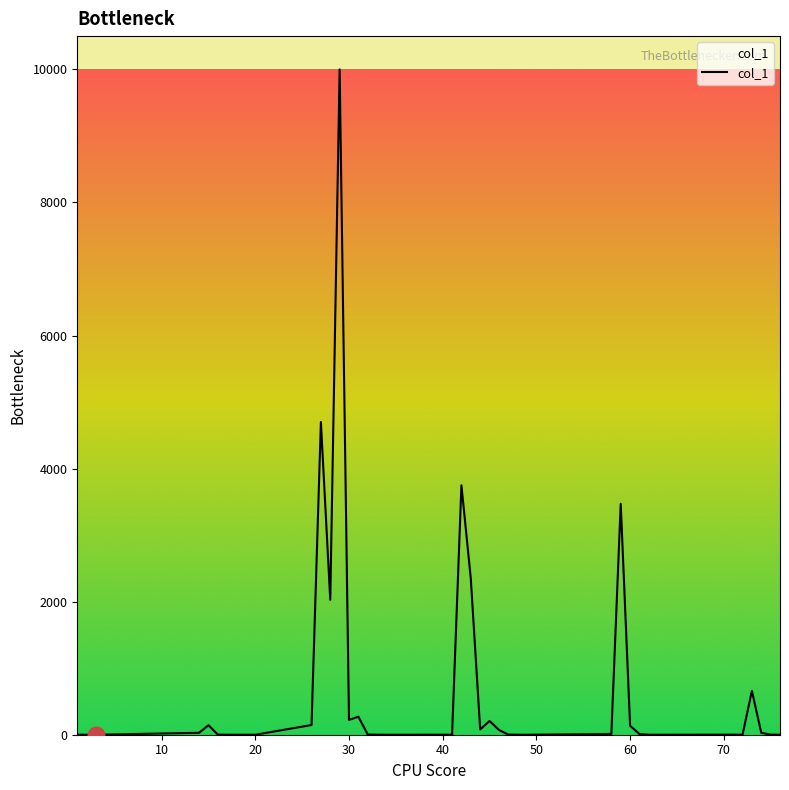

What is the maximum value shown in the chart?

10000.0